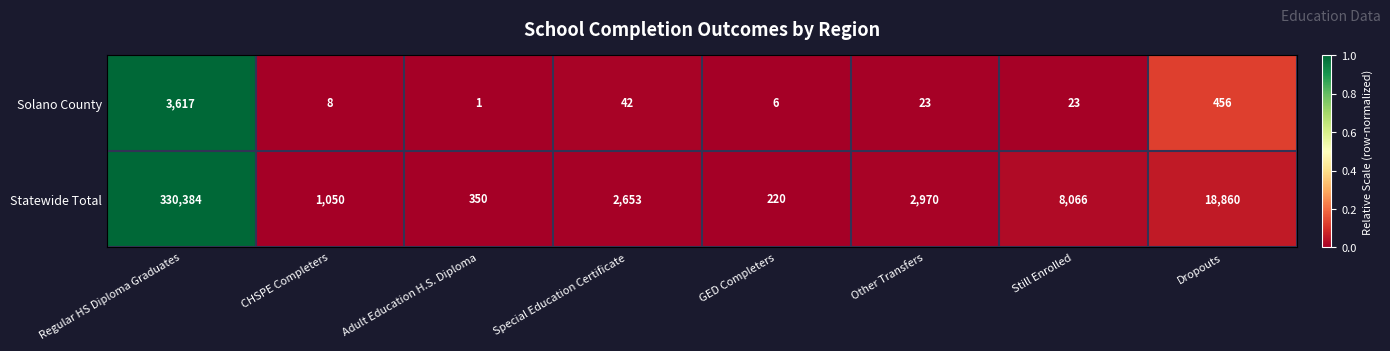

Which series has the largest total across all categories?

Statewide Total